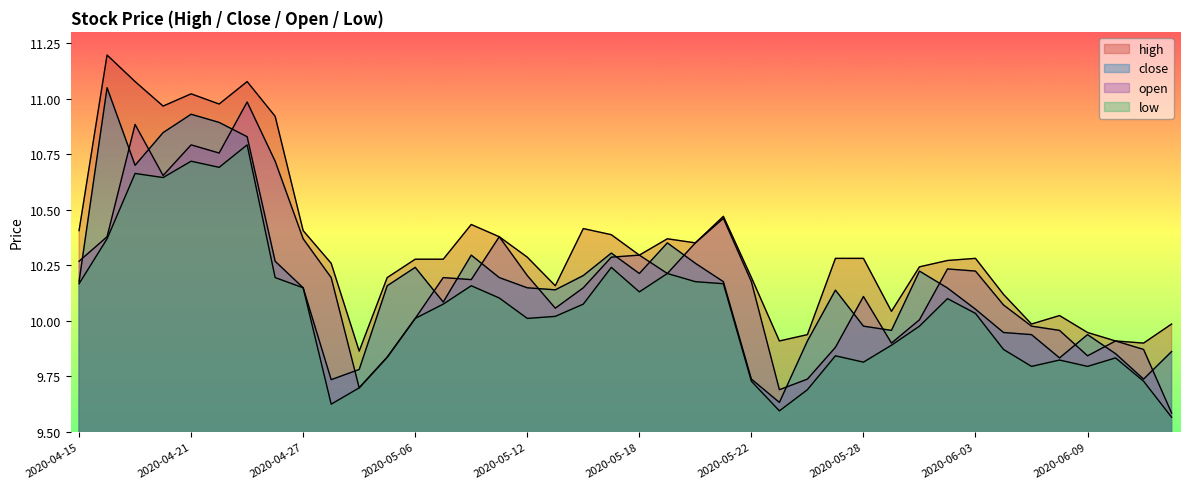

What is the difference between the high values at 2020-04-30 and 2020-04-29?

0.3